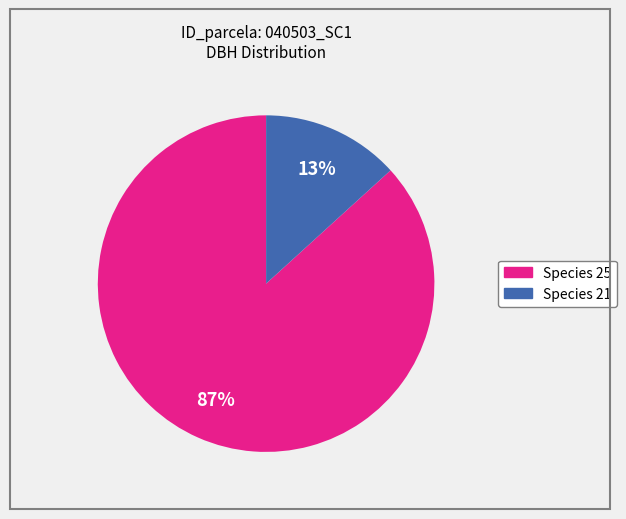

To the nearest percent, what is the difference between the largest and smallest slice percentages?

74%